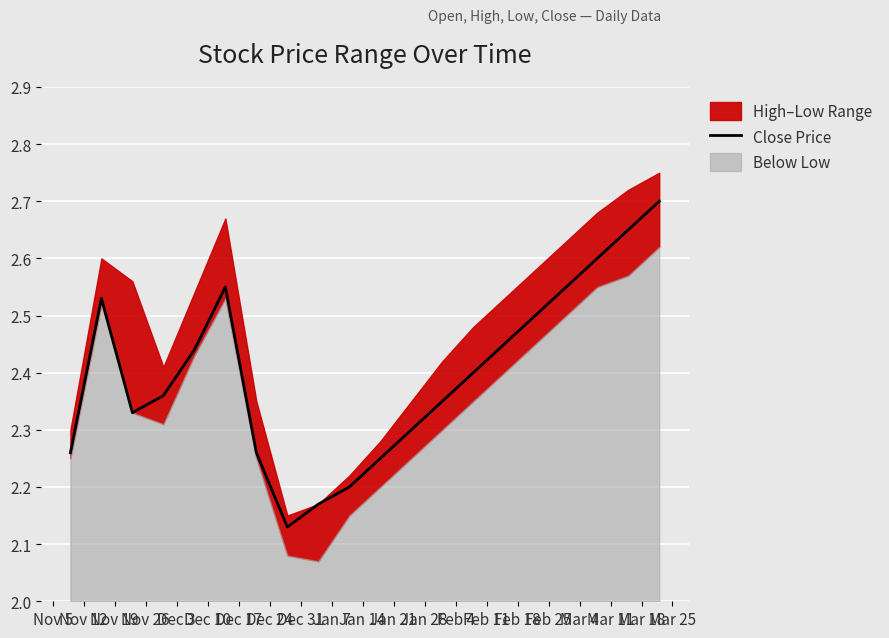

Rank the categories by value from highest to lowest.

Mar 18, Mar 11, Mar 4, Dec 10, Feb 25, Nov 12, Feb 18, Feb 11, Dec 3, Feb 4, Nov 26, Jan 28, Nov 19, Jan 21, Nov 5, Dec 17, Jan 14, Jan 7, Dec 31, Dec 24